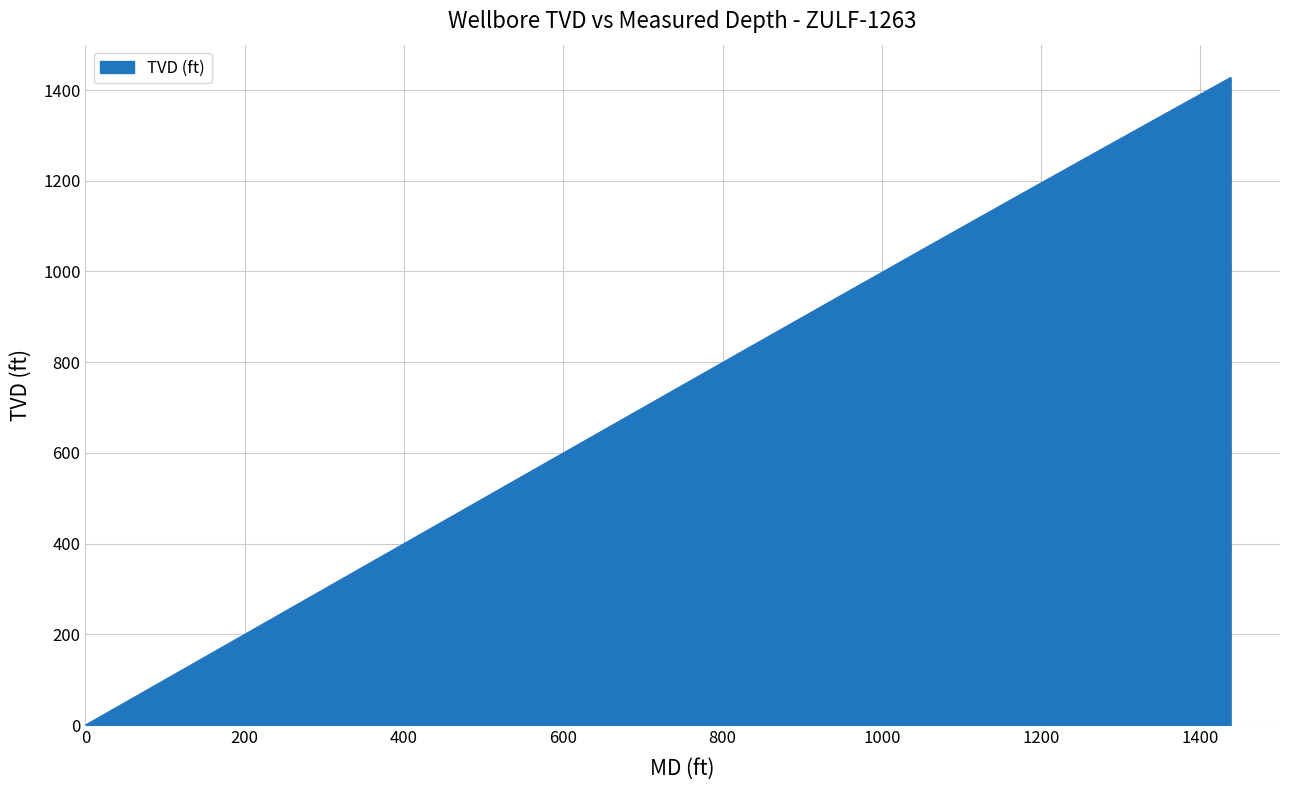

Where does the data first go above 677?

678